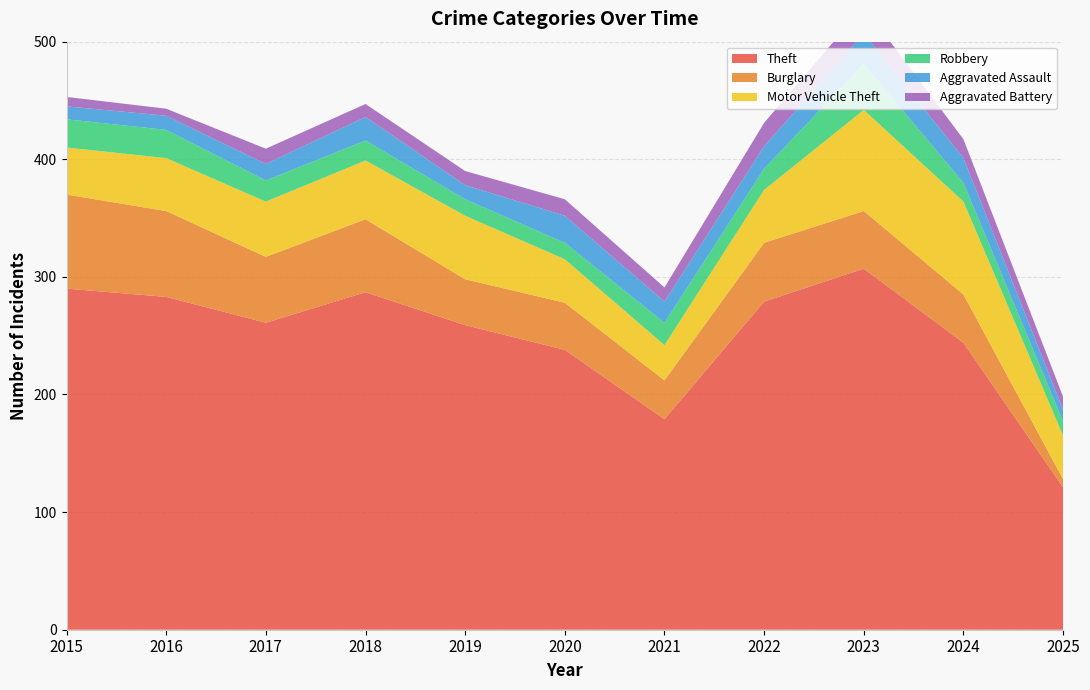

Reading left to right, list all the values displayed in this chart.

Theft: 2015=290	2016=283	2017=261	2018=287	2019=259	2020=238	2021=179	2022=279	2023=307	2024=244	2025=121
Burglary: 2015=80	2016=73	2017=56	2018=62	2019=39	2020=40	2021=33	2022=50	2023=49	2024=41	2025=7
Motor Vehicle Theft: 2015=40	2016=45	2017=47	2018=50	2019=54	2020=37	2021=30	2022=45	2023=86	2024=79	2025=37
Robbery: 2015=24	2016=24	2017=18	2018=17	2019=14	2020=14	2021=19	2022=18	2023=39	2024=16	2025=12
Aggravated Assault: 2015=11	2016=12	2017=14	2018=20	2019=12	2020=23	2021=18	2022=19	2023=26	2024=21	2025=10
Aggravated Battery: 2015=8	2016=6	2017=13	2018=11	2019=12	2020=14	2021=12	2022=20	2023=23	2024=16	2025=11